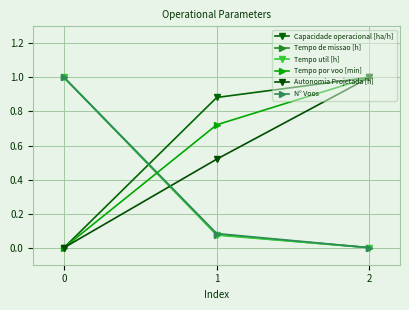

Reading right to left, list all the values displayed in this chart.

Capacidade operacional [ha/h]: 1.0	0.9	0.0
Tempo de missao [h]: 0.0	0.1	1.0
Tempo util [h]: 0.0	0.1	1.0
Tempo por voo [min]: 1.0	0.7	0.0
Autonomia Projetada [h]: 1.0	0.5	0.0
N° Voos: 0.0	0.1	1.0